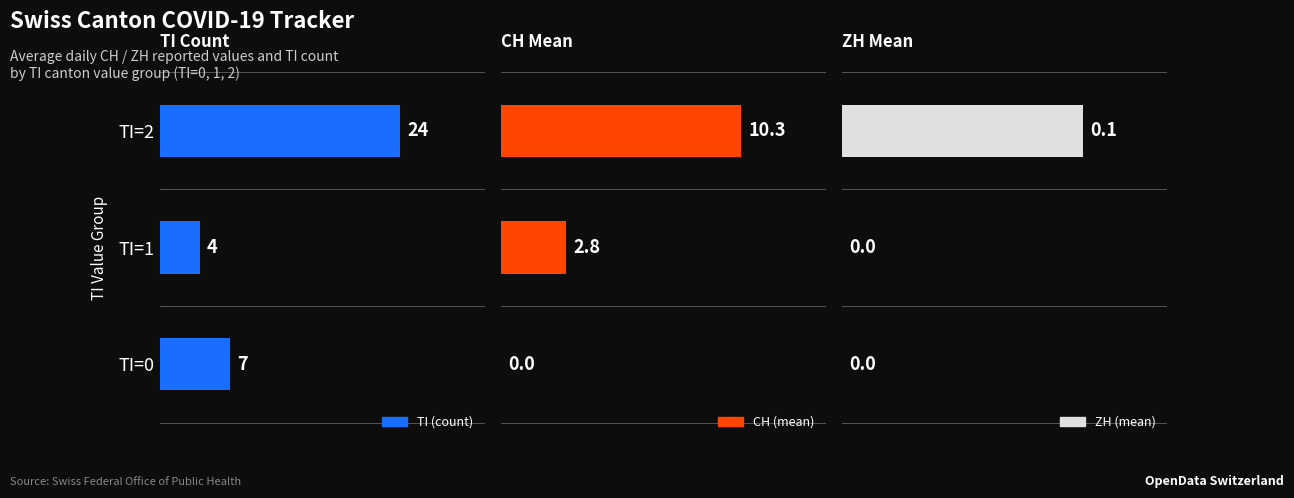

At how many categories does at least one series exceed 3?

3